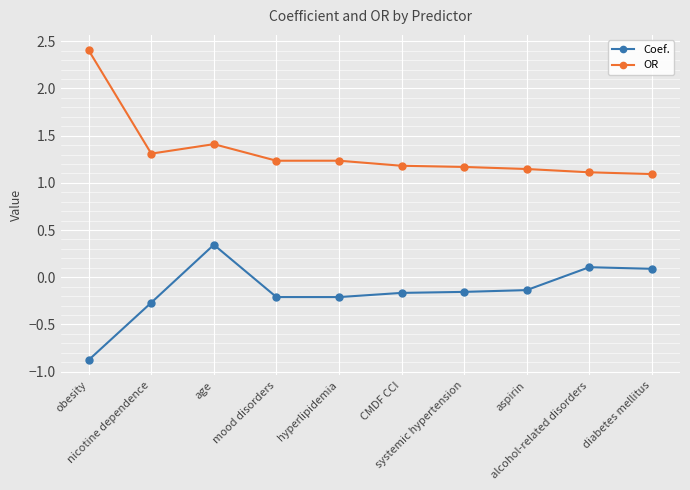

True or false: Coef. has more than 0 points higher than both neighbors.

True